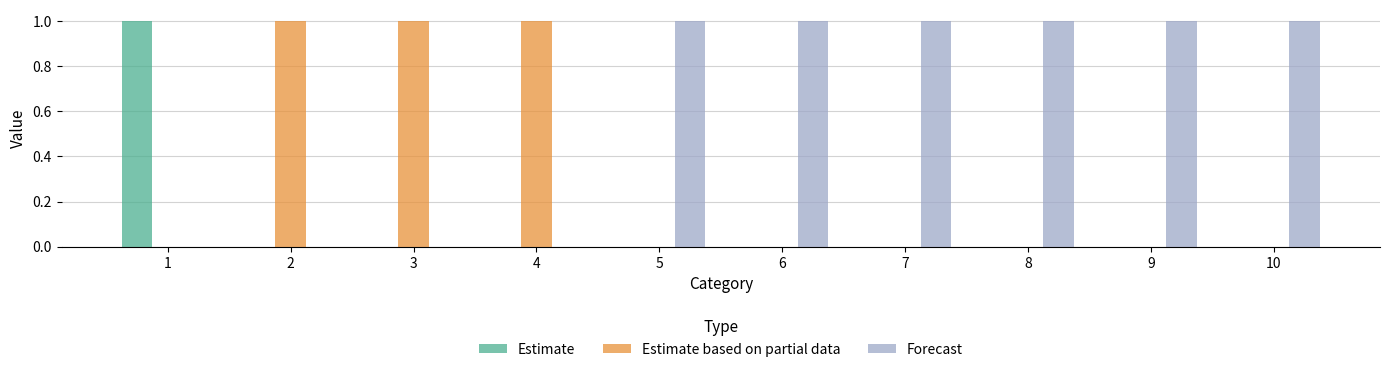

What are all the series names shown in the legend?

Estimate, Estimate based on partial data, Forecast